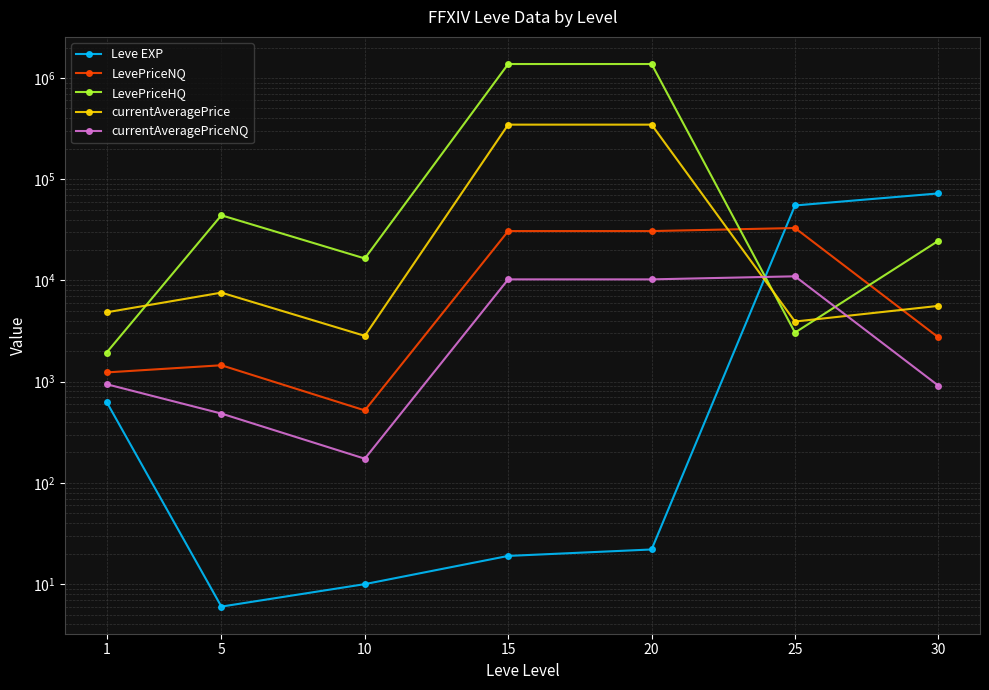

What is the highest value of the LevePriceNQ series?

32973.0